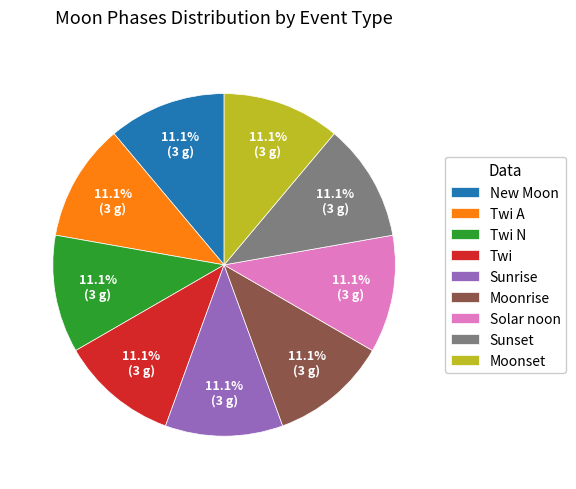

How many slices are in this pie chart?

9